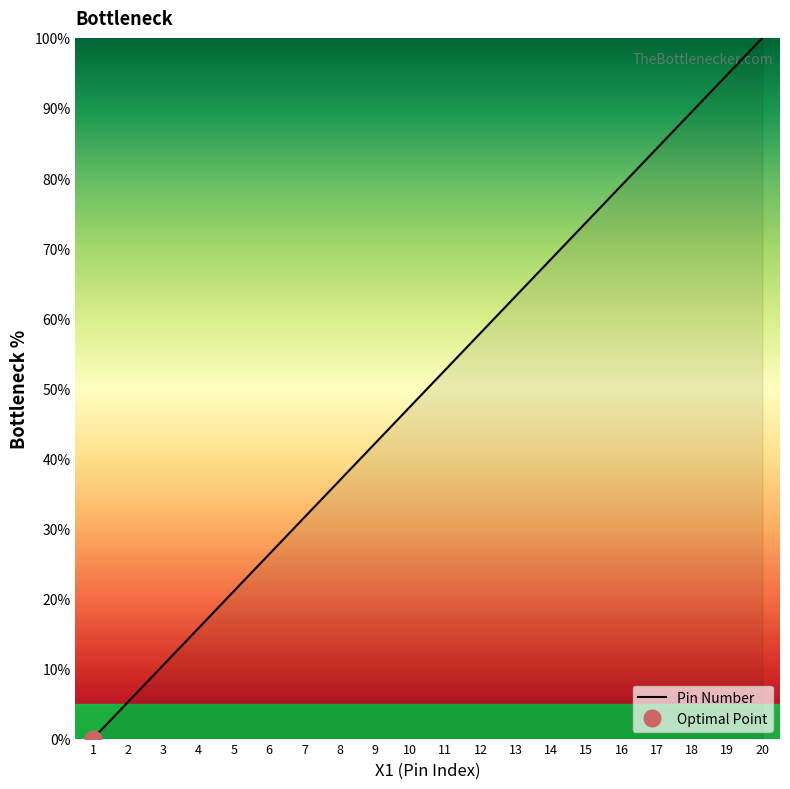

Rank the categories by value from lowest to highest.

1, 2, 3, 4, 5, 6, 7, 8, 9, 10, 11, 12, 13, 14, 15, 16, 17, 18, 19, 20